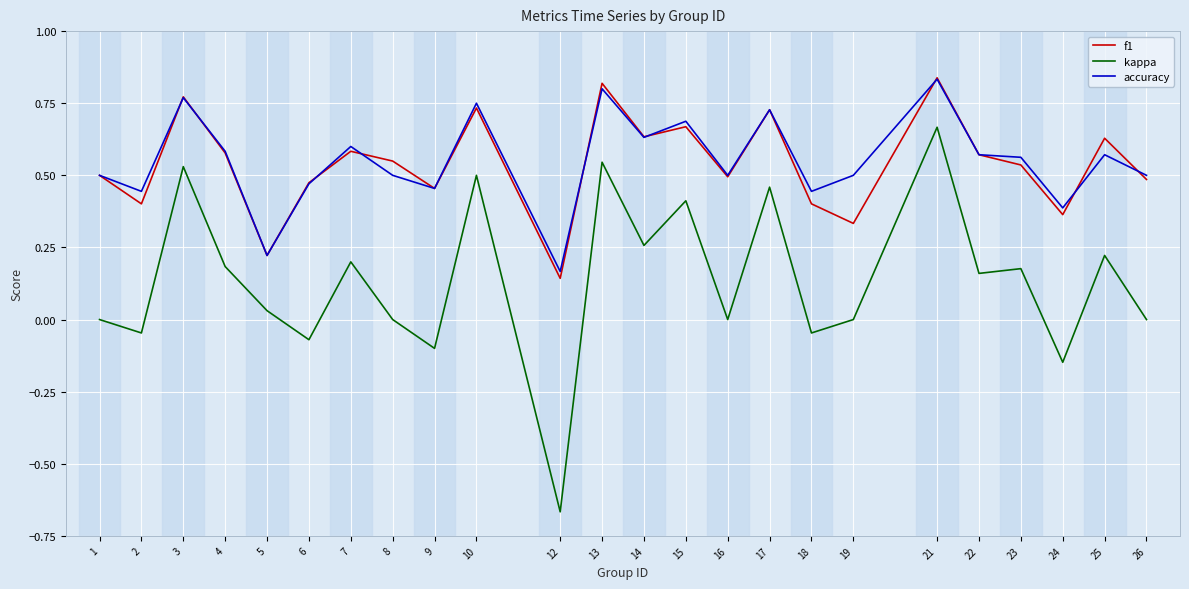

True or false: kappa and f1 cross at least once.

False